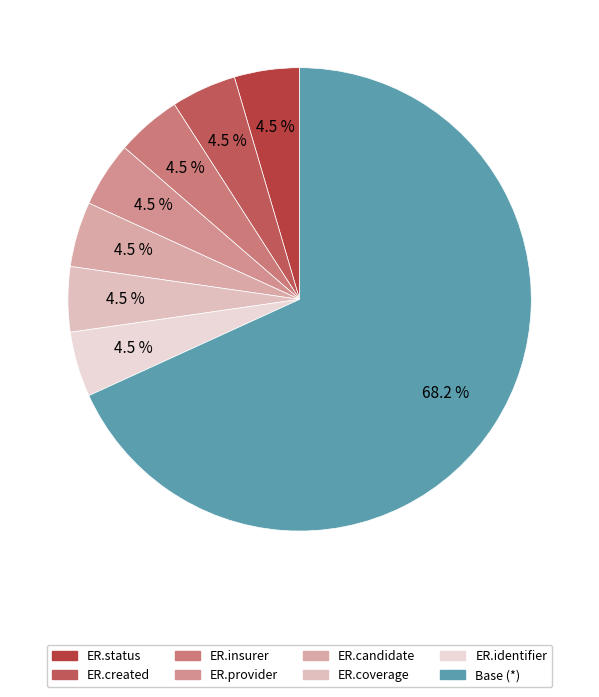

Count the number of slices in the pie.

8